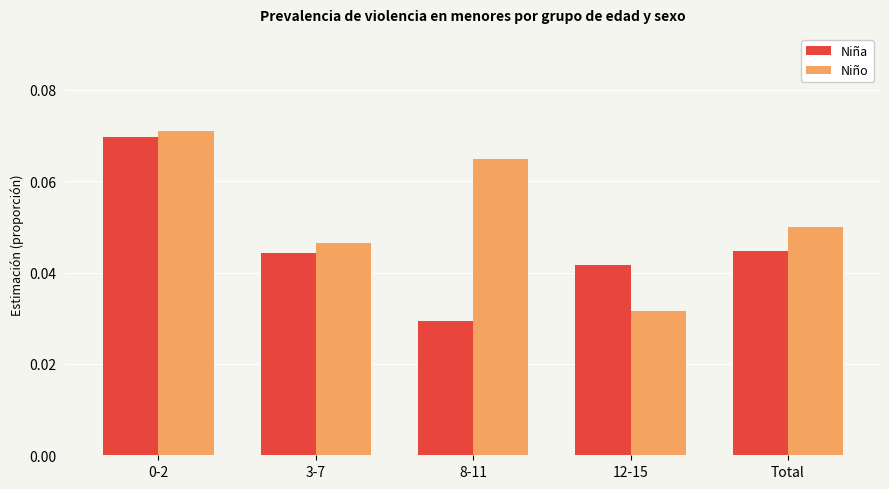

Are the bars grouped side by side (vs. stacked)?

Yes